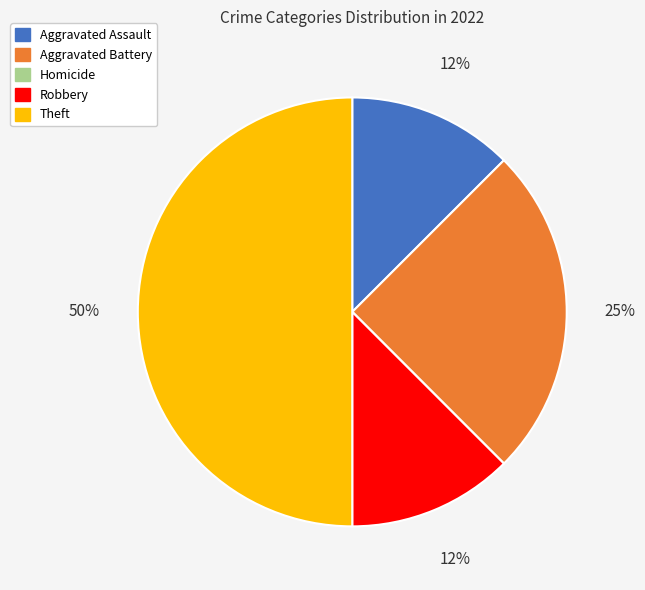

To the nearest percent, what portion does Aggravated Battery represent?

25%